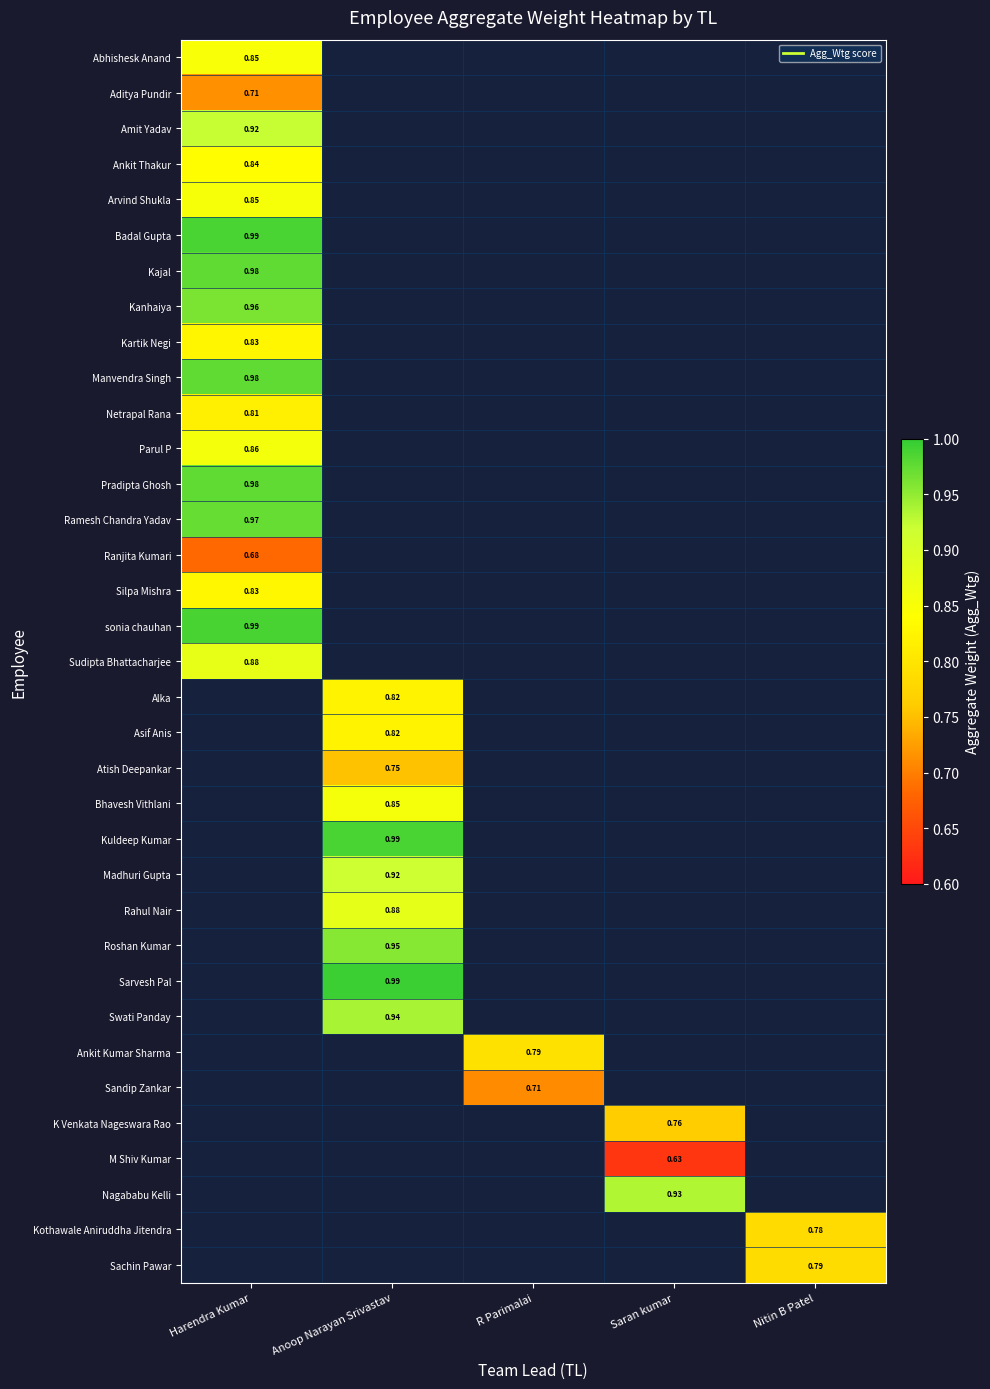

What is the spread (max minus min) of values at Harendra Kumar?

0.3